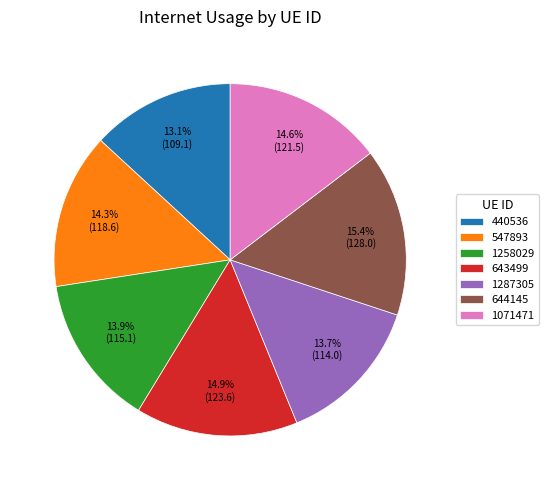

True or false: 643499 accounts for 15% of the total.

True